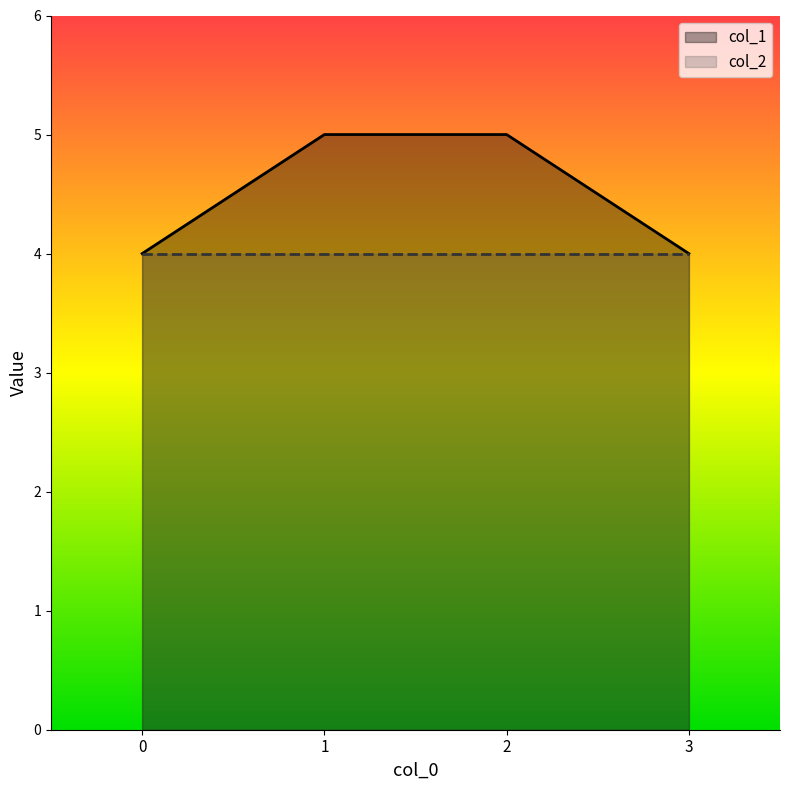

List the labels in order of value, smallest first.

0, 3, 1, 2